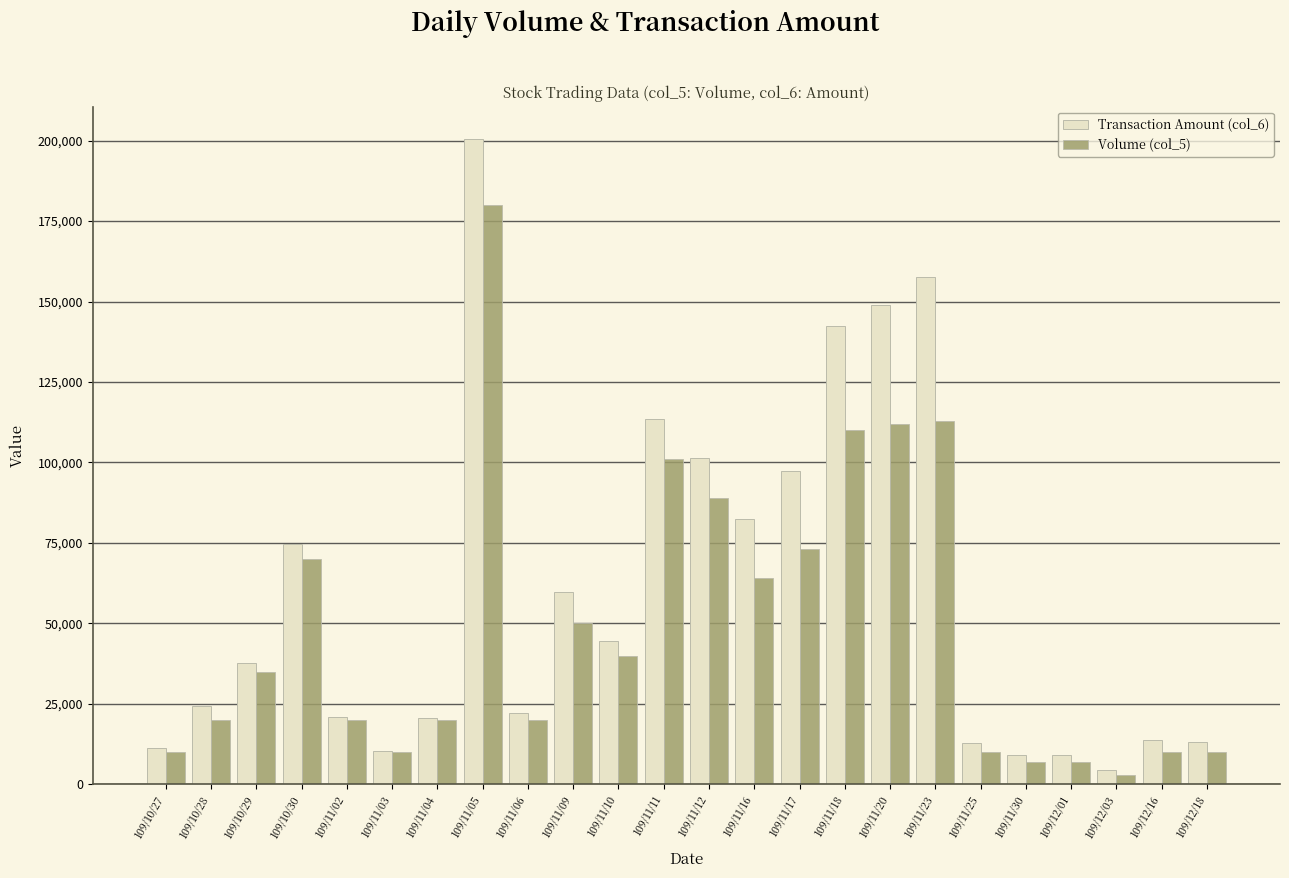

Which series changed the most between 109/11/03 and 109/11/18?

Transaction Amount (col_6)